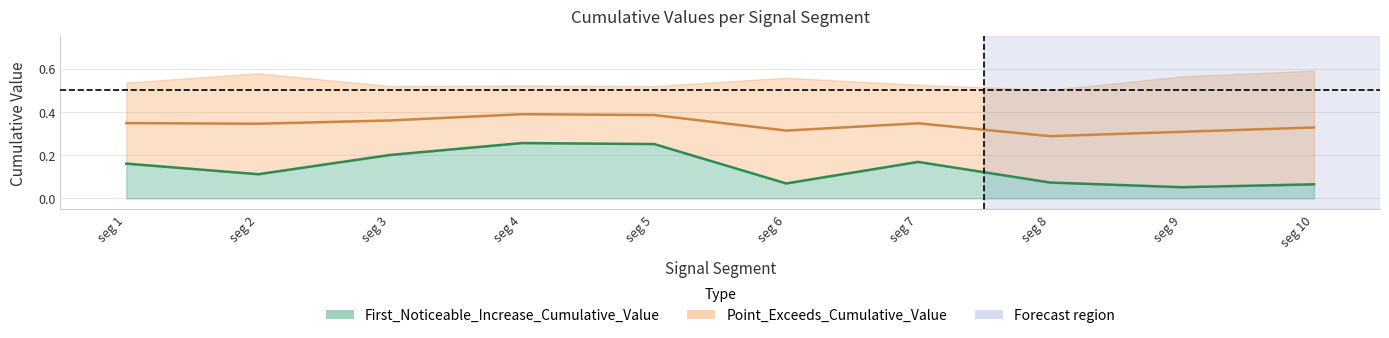

The value of First_Noticeable_Increase_Cumulative_Value at seg 4 is 0.1. True or false?

False